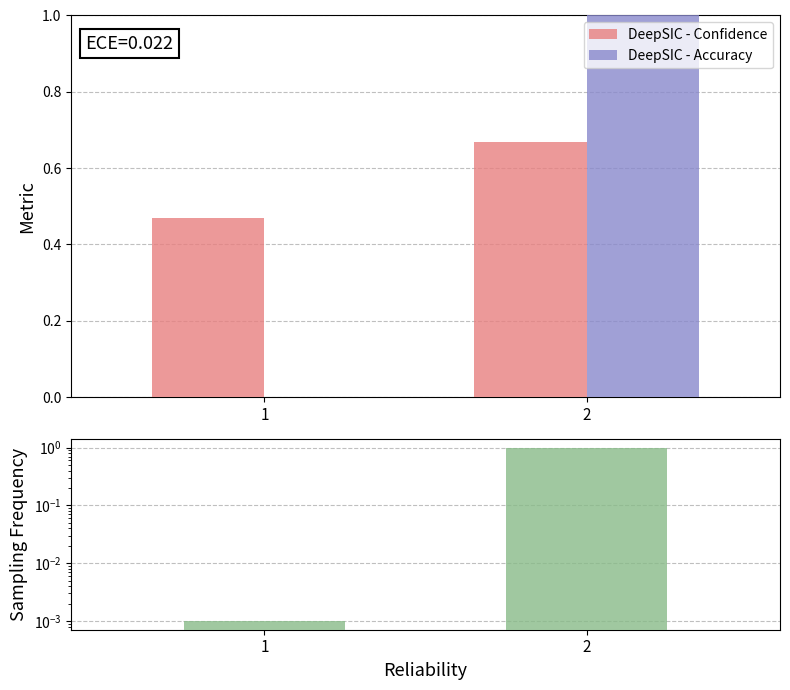

List the series in order of their peak value, highest first.

Accuracy, Sampling Frequency, Confidence